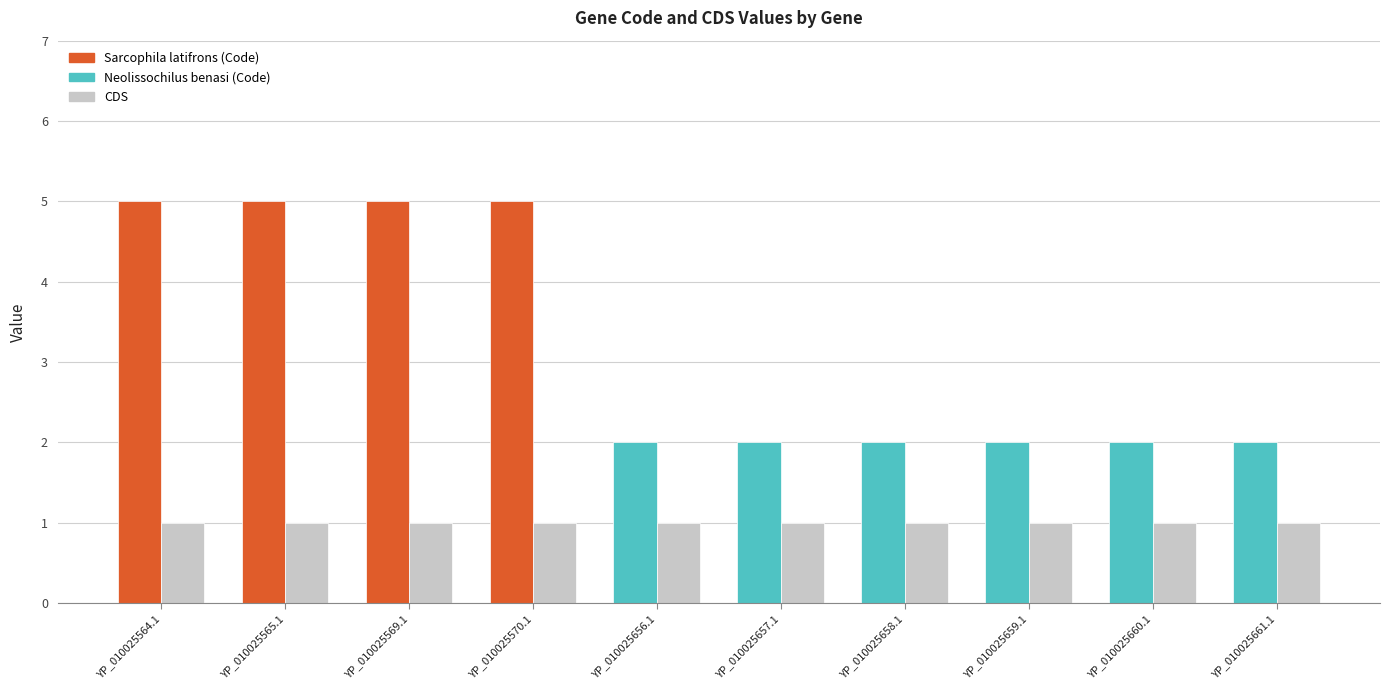

What is the label of the 5th bar from the left?

YP_010025656.1